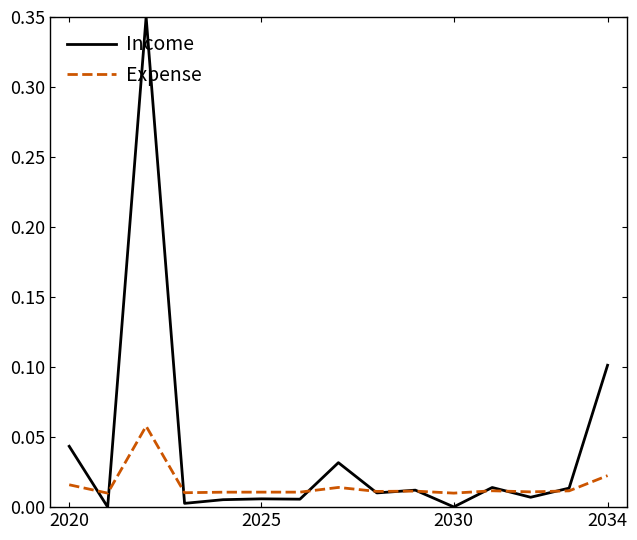

Which series has the largest range (max minus min)?

Income